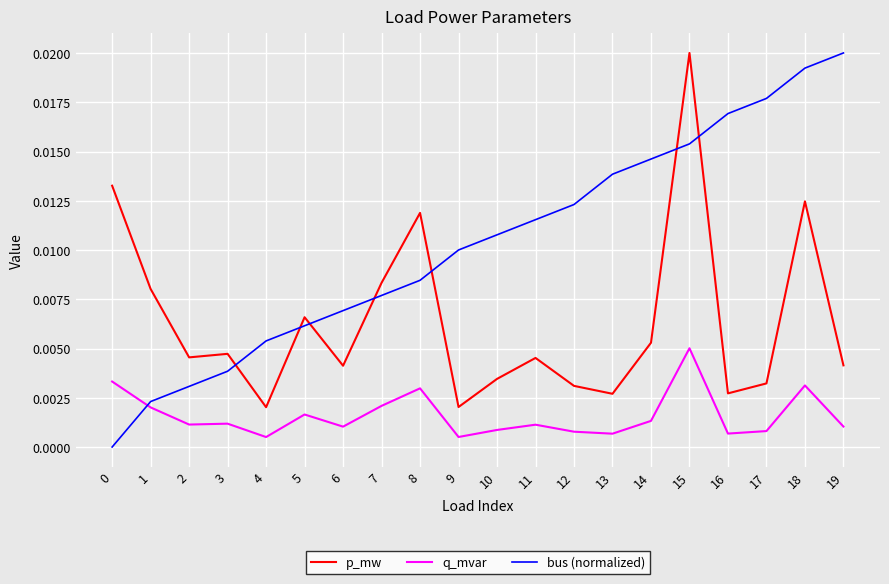

True or false: bus (normalized) has more than 1 interior local peaks.

False